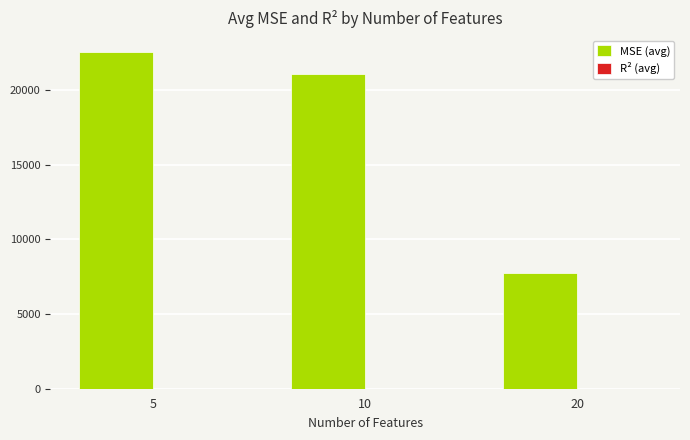

What is the greatest value displayed?

22542.0